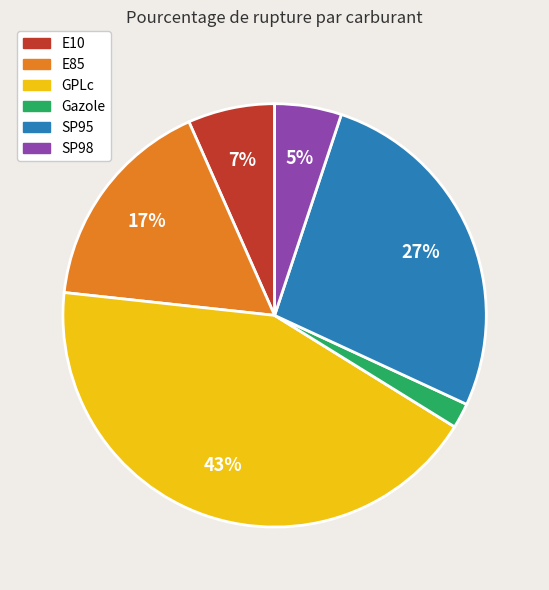

To the nearest percent, what portion does E10 represent?

7%